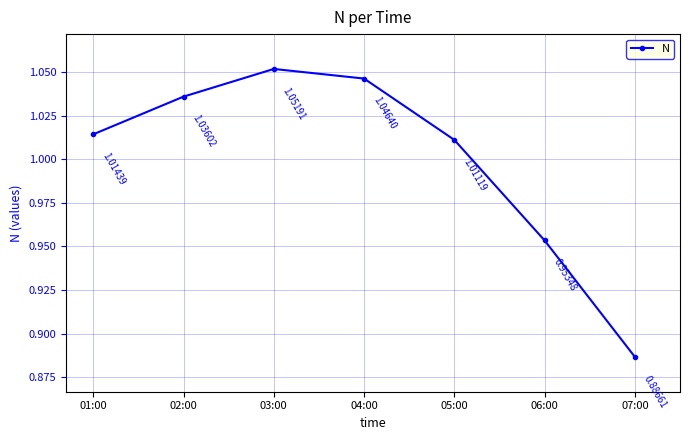

How many categories are shown in the chart?

7